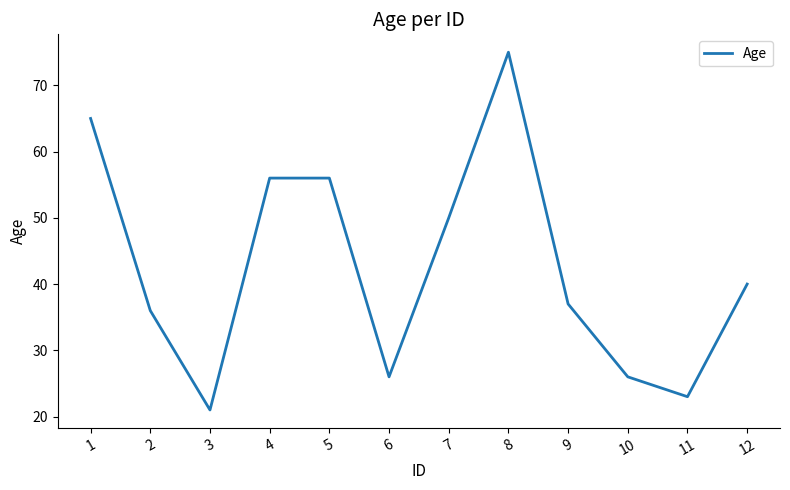

How many values are below 40?

6